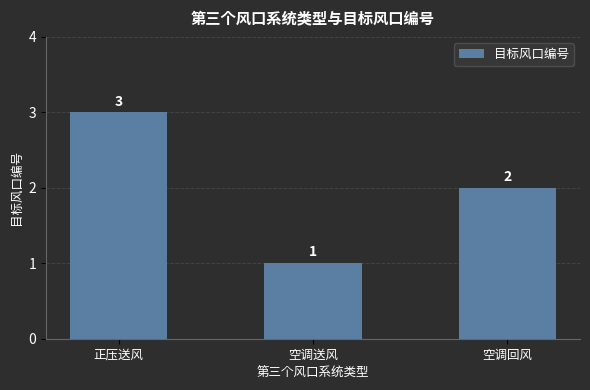

What is the value of the 2nd bar from the left?

1